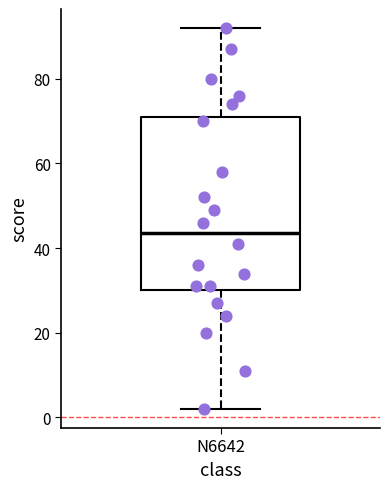

Where does the upper whisker of the box for N6642 end on the y-axis? The values are not printed on the chart, so give them approximately, as read against the axis.

92